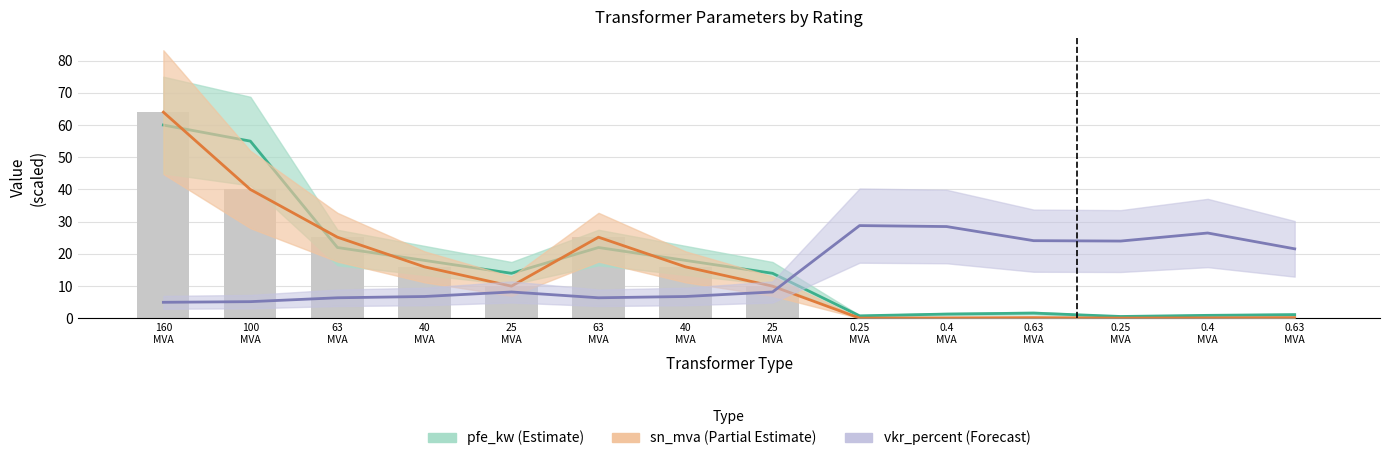

At which label does vkr_percent (Forecast) reach its peak?

0.25
MVA